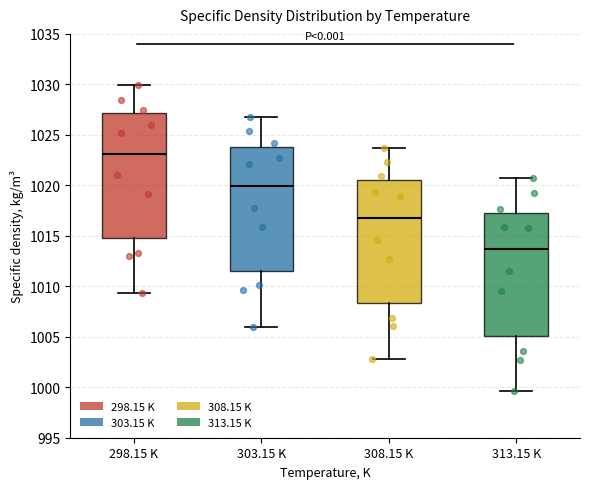

Reading left to right, transcribe this box plot: for each box, give where its median line is, the range the box spans, and where its two whiskers end, as read against the y-axis. The values are not printed on the chart, so give them approximately, as read against the axis.

298.15 K: median 1023.0, box 1015.0 to 1027.0, whiskers 1009.5 to 1030.0
303.15 K: median 1020.0, box 1011.5 to 1024.0, whiskers 1006.0 to 1027.0
308.15 K: median 1017.0, box 1008.5 to 1020.5, whiskers 1003.0 to 1023.5
313.15 K: median 1013.5, box 1005.0 to 1017.5, whiskers 999.5 to 1020.5